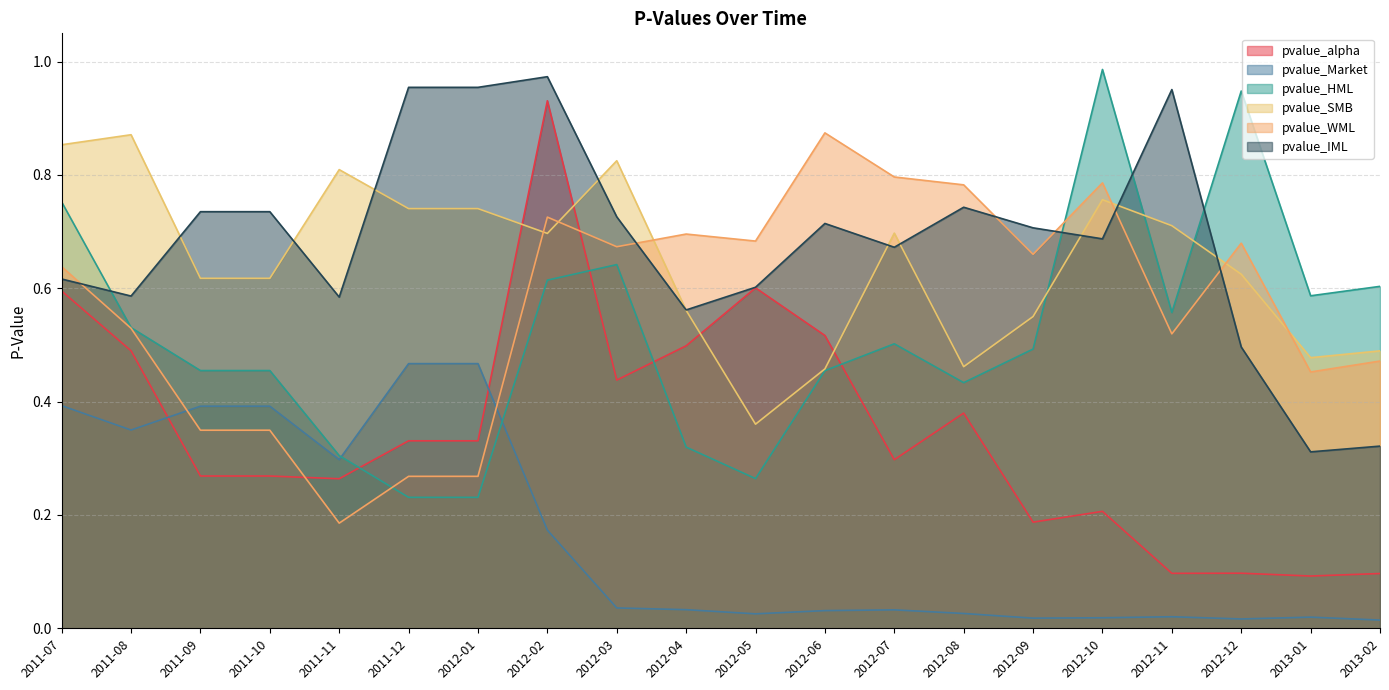

Reading left to right, extract all data points from this chart.

pvalue_alpha: 2011-07=0.6	2011-08=0.5	2011-09=0.3	2011-10=0.3	2011-11=0.3	2011-12=0.3	2012-01=0.3	2012-02=0.9	2012-03=0.4	2012-04=0.5	2012-05=0.6	2012-06=0.5	2012-07=0.3	2012-08=0.4	2012-09=0.2	2012-10=0.2	2012-11=0.1	2012-12=0.1	2013-01=0.1	2013-02=0.1
pvalue_Market: 2011-07=0.4	2011-08=0.3	2011-09=0.4	2011-10=0.4	2011-11=0.3	2011-12=0.5	2012-01=0.5	2012-02=0.2	2012-03=0.0	2012-04=0.0	2012-05=0.0	2012-06=0.0	2012-07=0.0	2012-08=0.0	2012-09=0.0	2012-10=0.0	2012-11=0.0	2012-12=0.0	2013-01=0.0	2013-02=0.0
pvalue_HML: 2011-07=0.8	2011-08=0.5	2011-09=0.5	2011-10=0.5	2011-11=0.3	2011-12=0.2	2012-01=0.2	2012-02=0.6	2012-03=0.6	2012-04=0.3	2012-05=0.3	2012-06=0.5	2012-07=0.5	2012-08=0.4	2012-09=0.5	2012-10=1.0	2012-11=0.6	2012-12=0.9	2013-01=0.6	2013-02=0.6
pvalue_SMB: 2011-07=0.9	2011-08=0.9	2011-09=0.6	2011-10=0.6	2011-11=0.8	2011-12=0.7	2012-01=0.7	2012-02=0.7	2012-03=0.8	2012-04=0.6	2012-05=0.4	2012-06=0.5	2012-07=0.7	2012-08=0.5	2012-09=0.6	2012-10=0.8	2012-11=0.7	2012-12=0.6	2013-01=0.5	2013-02=0.5
pvalue_WML: 2011-07=0.6	2011-08=0.5	2011-09=0.3	2011-10=0.3	2011-11=0.2	2011-12=0.3	2012-01=0.3	2012-02=0.7	2012-03=0.7	2012-04=0.7	2012-05=0.7	2012-06=0.9	2012-07=0.8	2012-08=0.8	2012-09=0.7	2012-10=0.8	2012-11=0.5	2012-12=0.7	2013-01=0.5	2013-02=0.5
pvalue_IML: 2011-07=0.6	2011-08=0.6	2011-09=0.7	2011-10=0.7	2011-11=0.6	2011-12=1.0	2012-01=1.0	2012-02=1.0	2012-03=0.7	2012-04=0.6	2012-05=0.6	2012-06=0.7	2012-07=0.7	2012-08=0.7	2012-09=0.7	2012-10=0.7	2012-11=1.0	2012-12=0.5	2013-01=0.3	2013-02=0.3